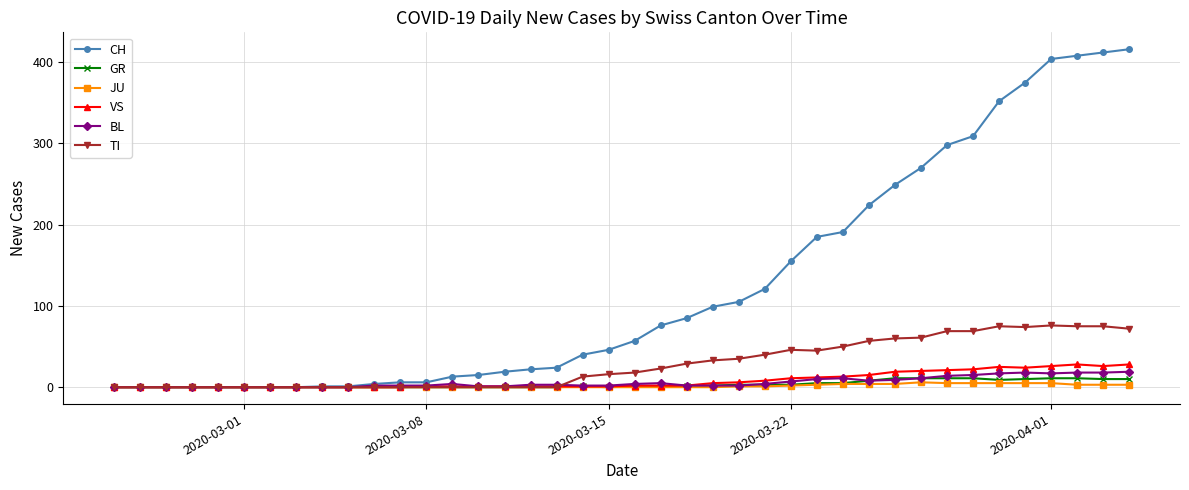

What is the maximum value shown in the chart?

416